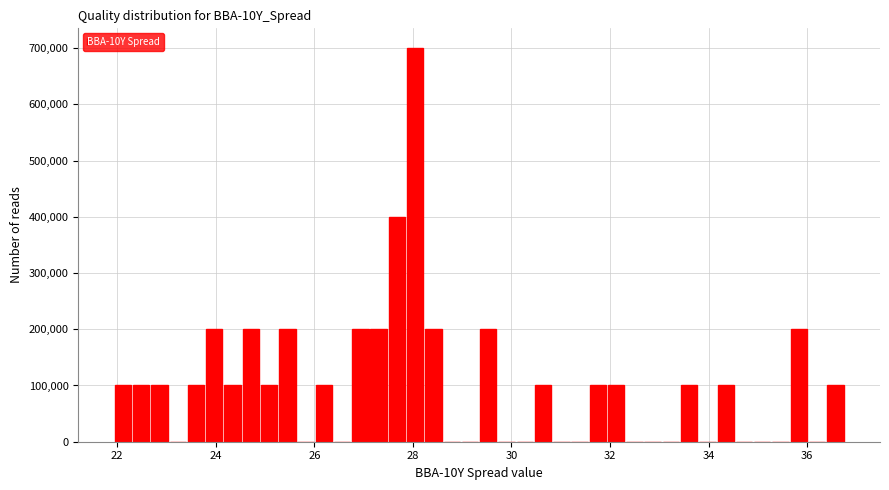

Around what value on the x-axis is the tallest bar? Give the approximate position of its centre, as read against the axis.

28.0